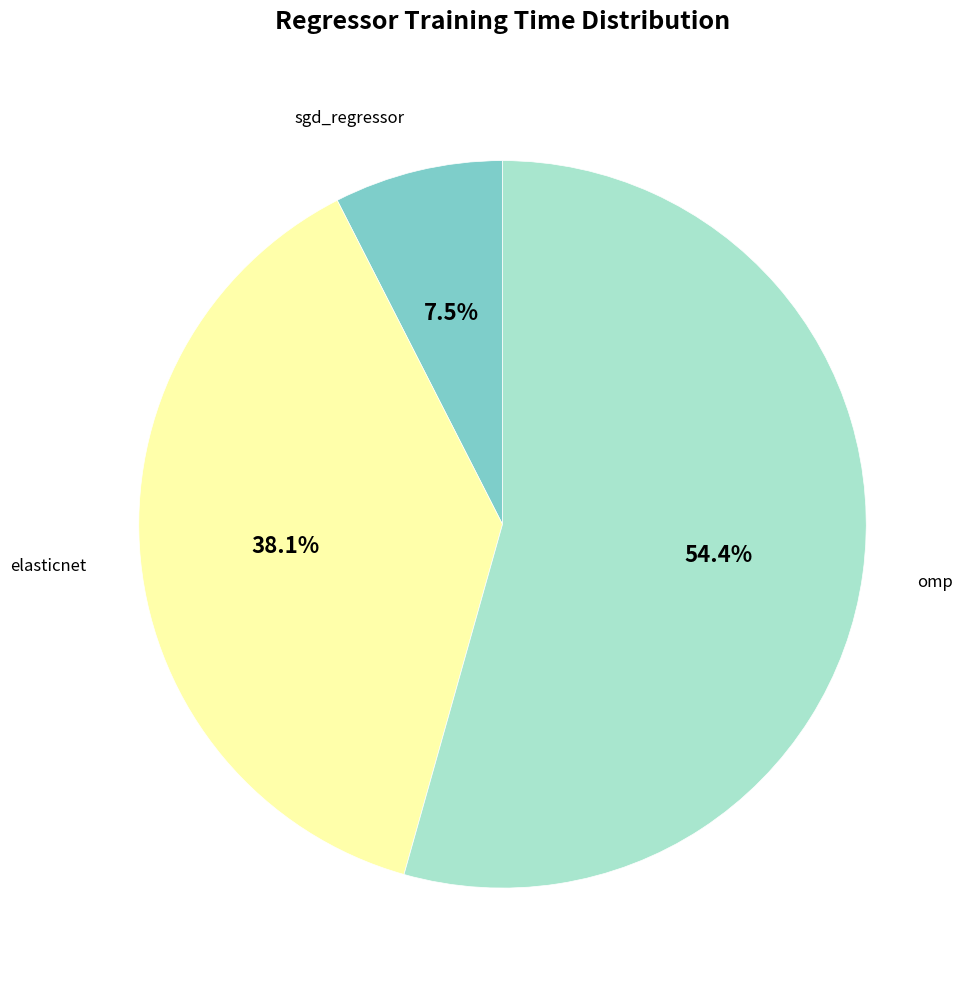

Is there a majority slice in this chart?

Yes